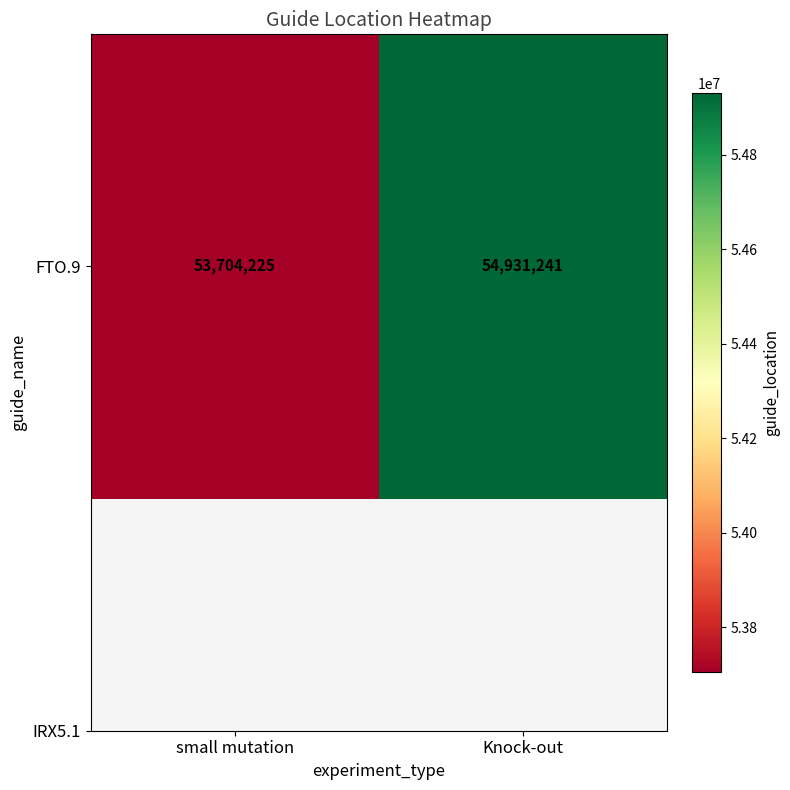

True or false: the data shows 88578315 at small mutation.

False